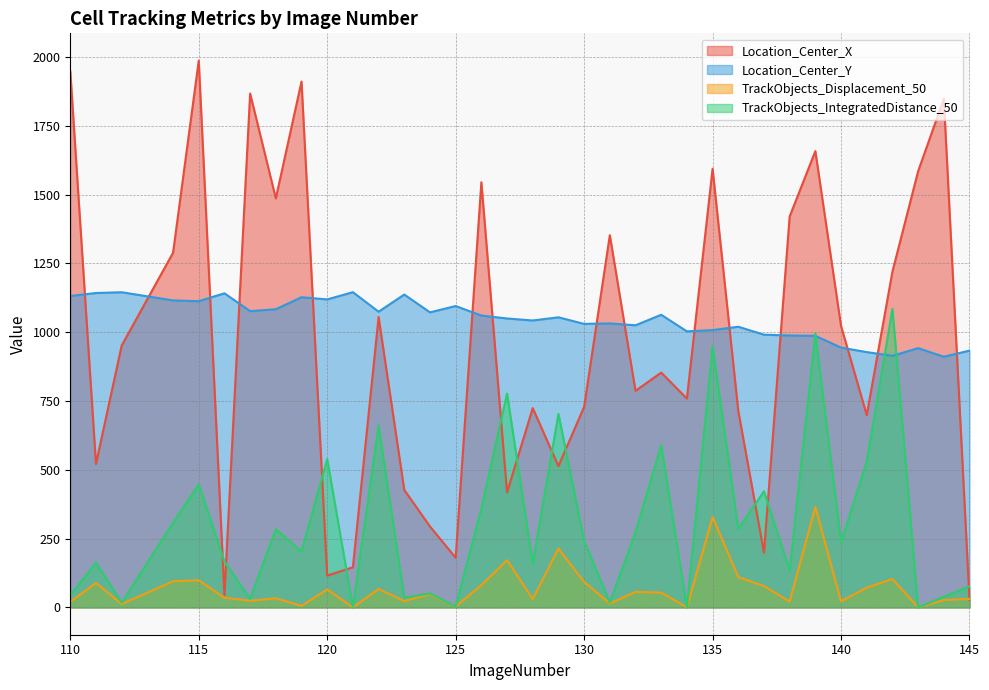

Does the chart have visible grid lines?

Yes